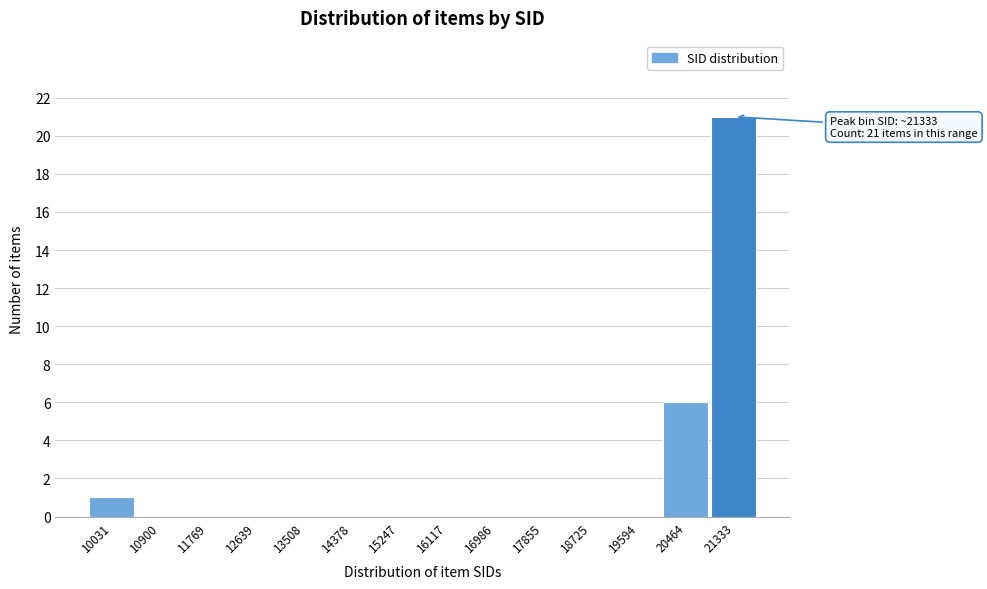

Reading left to right, list all the values displayed in this chart.

10031=1	10900=0	11769=0	12639=0	13508=0	14378=0	15247=0	16117=0	16986=0	17855=0	18725=0	19594=0	20464=6	21333=21